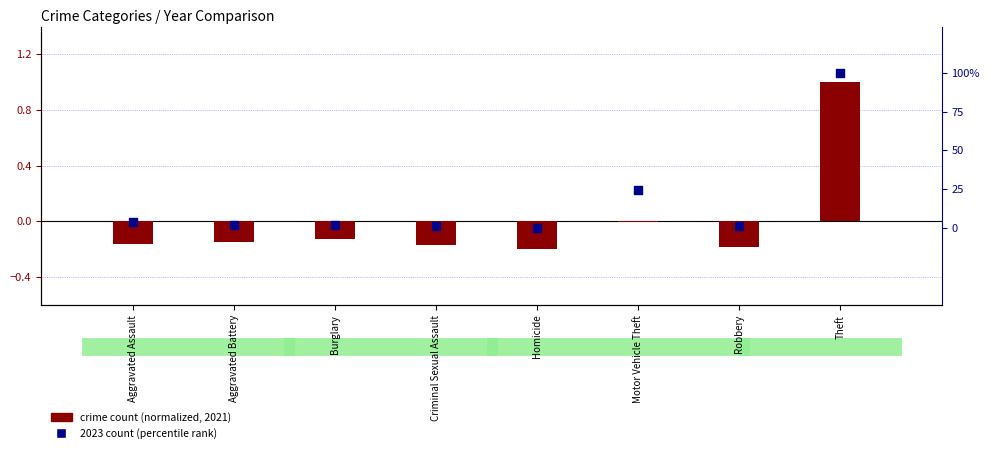

At how many categories does at least one series exceed 0?

7